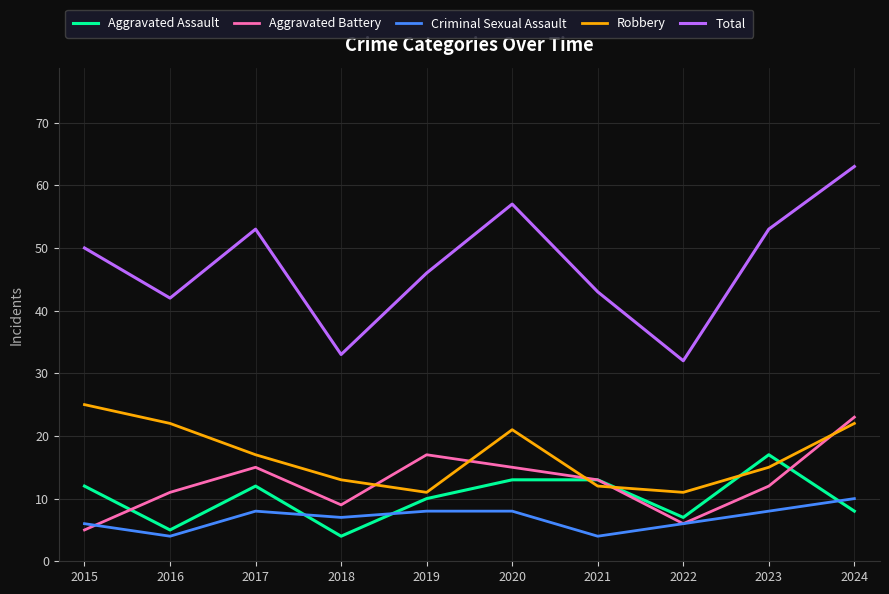

At which category does Criminal Sexual Assault reach its first local peak?

2017